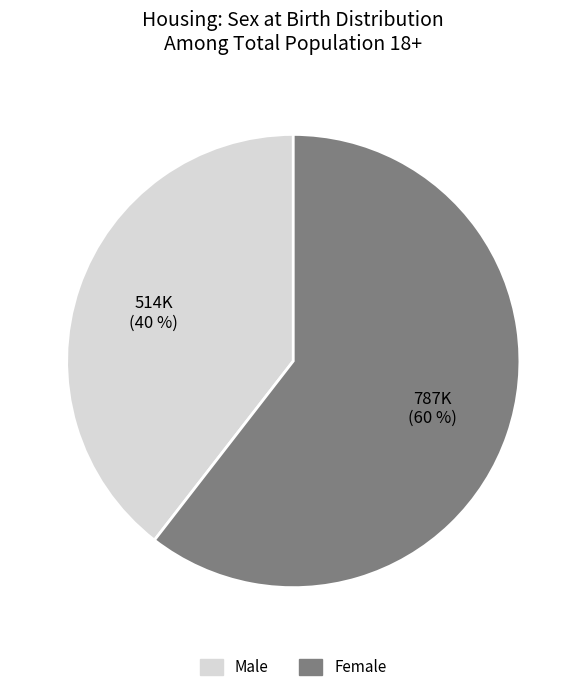

Which slice is the smallest?

Male